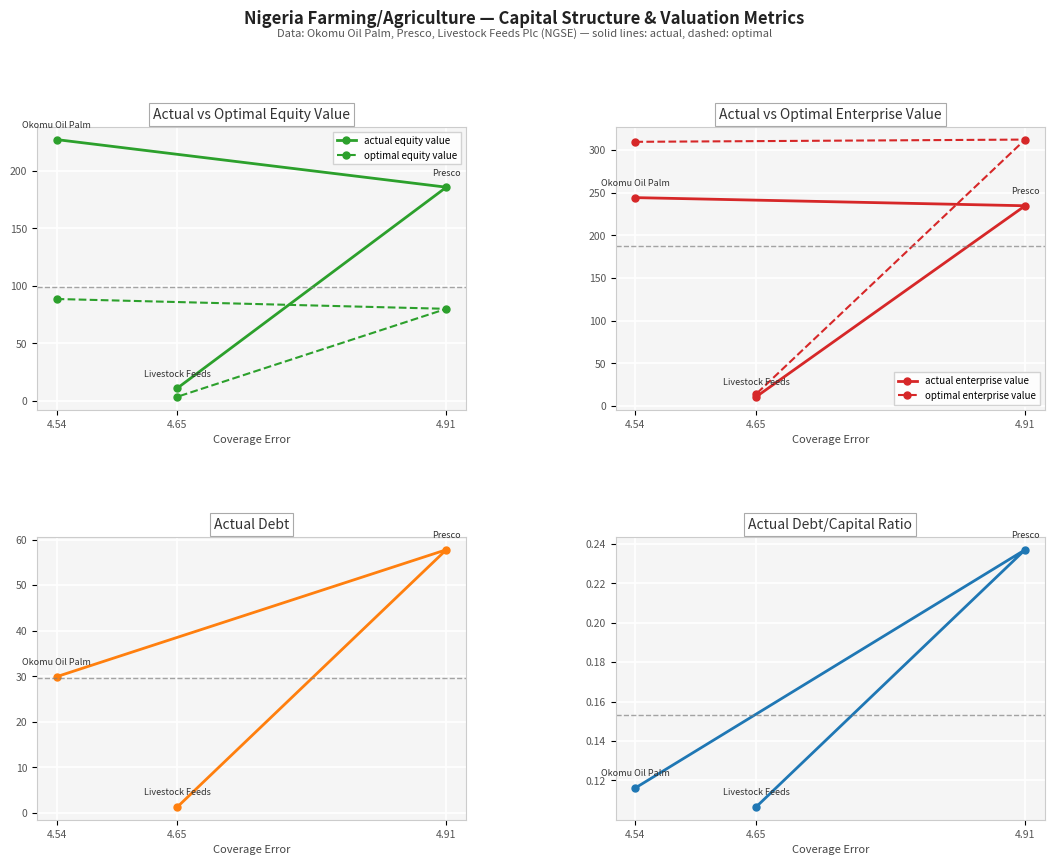

Is it true that actual debt capital equals 0.0 at 4.54?

False